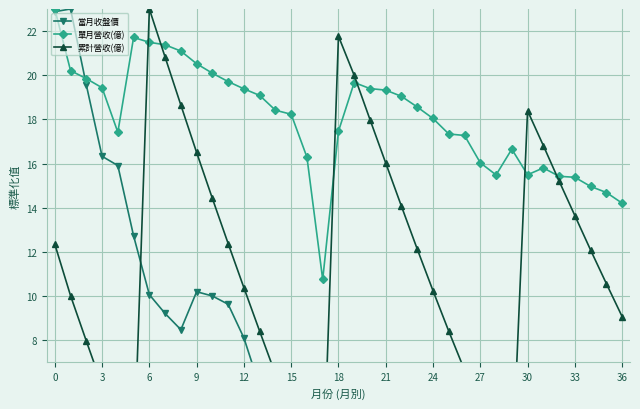

Count the number of categories in the chart.

37